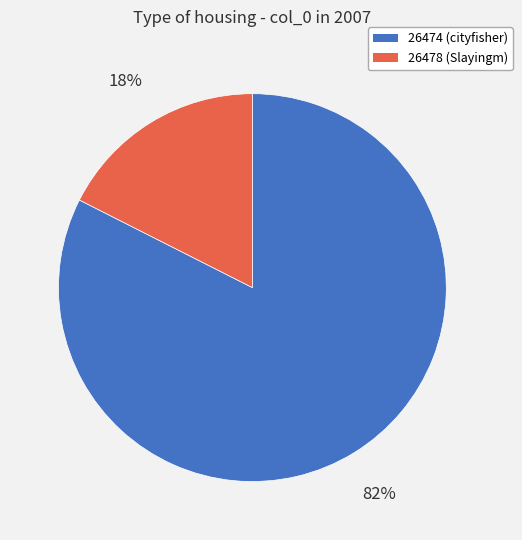

True or false: 26474 accounts for 90% of the total.

False